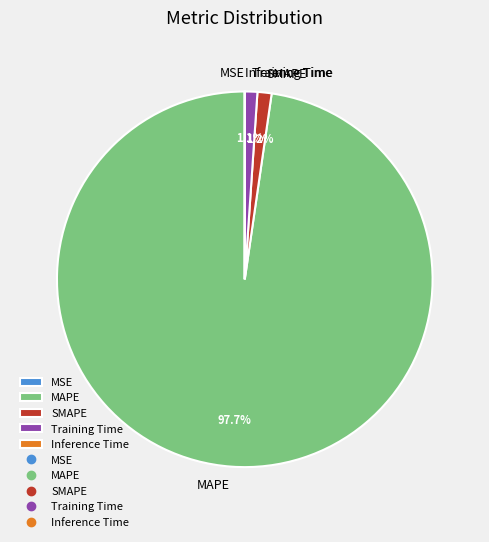

Does any single category account for the majority?

Yes